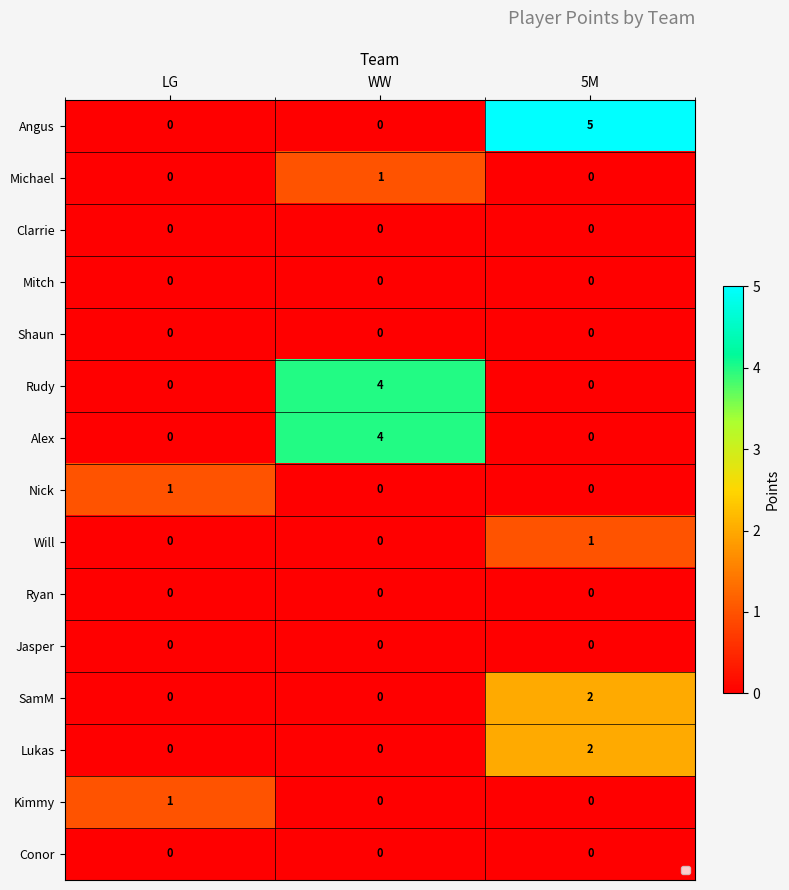

True or false: Kimmy has a value of 0 at 5M.

True